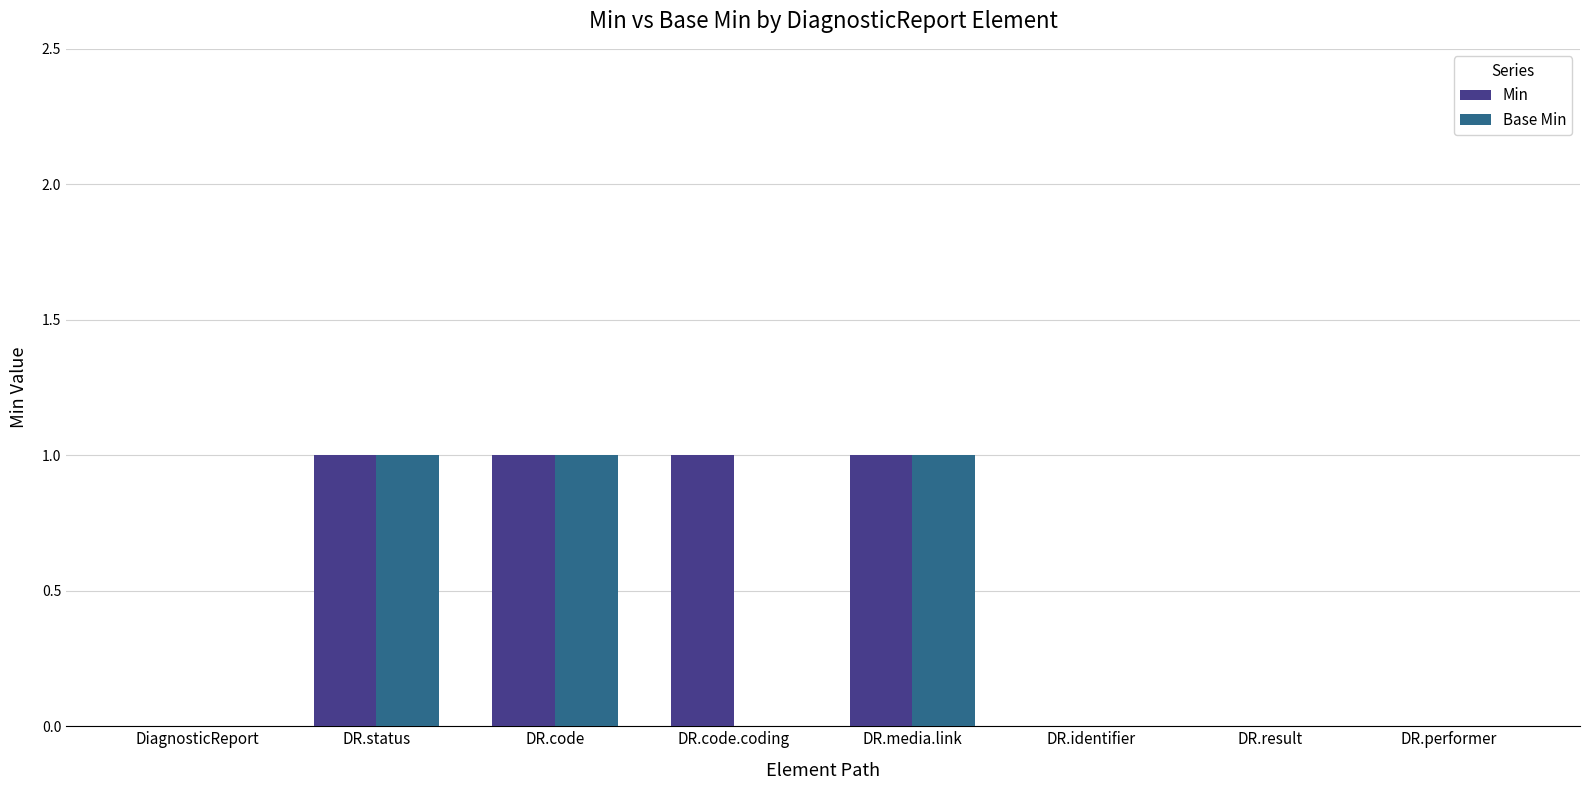

Which series has the largest total across all categories?

Min